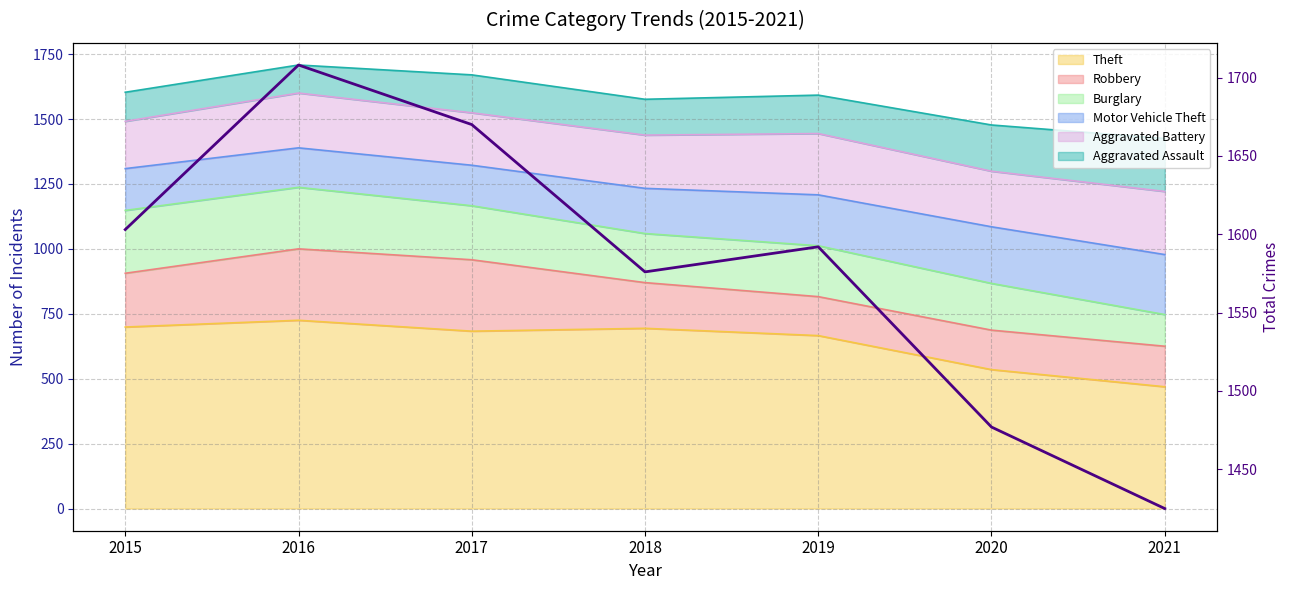

Which category has the lowest value across all series?

2021